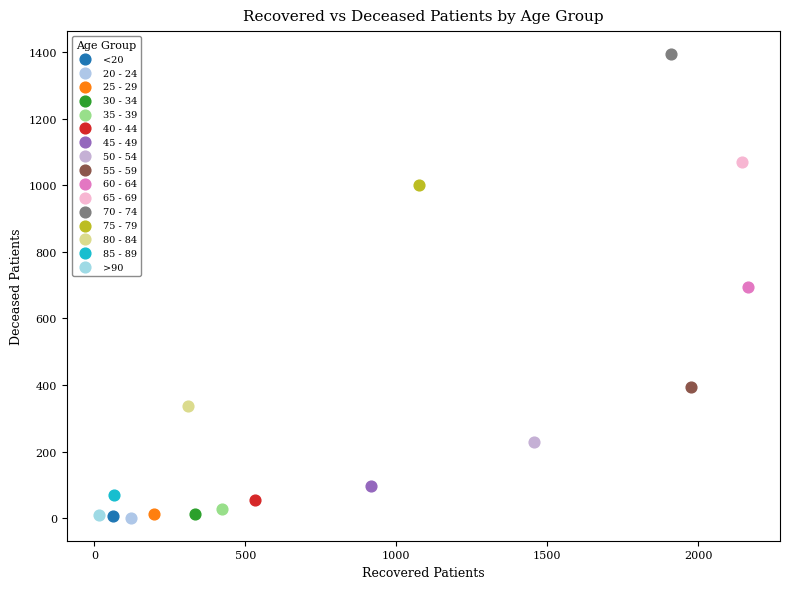

What are all the series names shown in the legend?

<20, 20 - 24, 25 - 29, 30 - 34, 35 - 39, 40 - 44, 45 - 49, 50 - 54, 55 - 59, 60 - 64, 65 - 69, 70 - 74, 75 - 79, 80 - 84, 85 - 89, >90